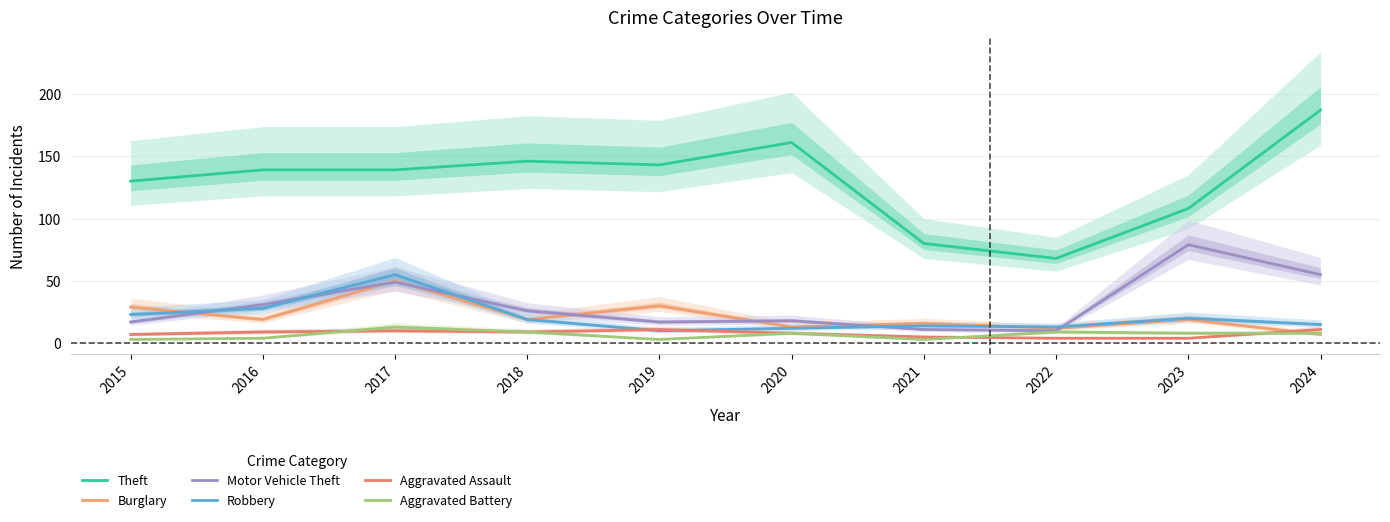

At how many categories does at least one series exceed 39?

10